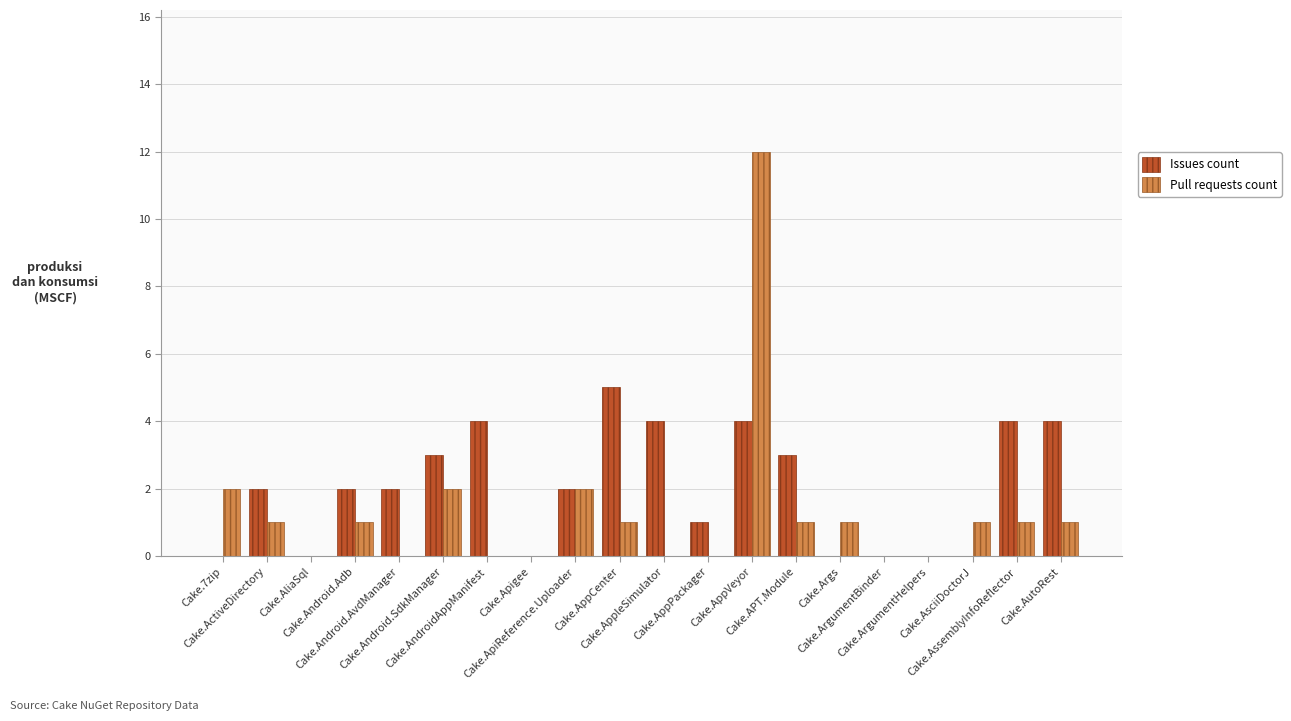

What is the highest value of the Issues count series?

5